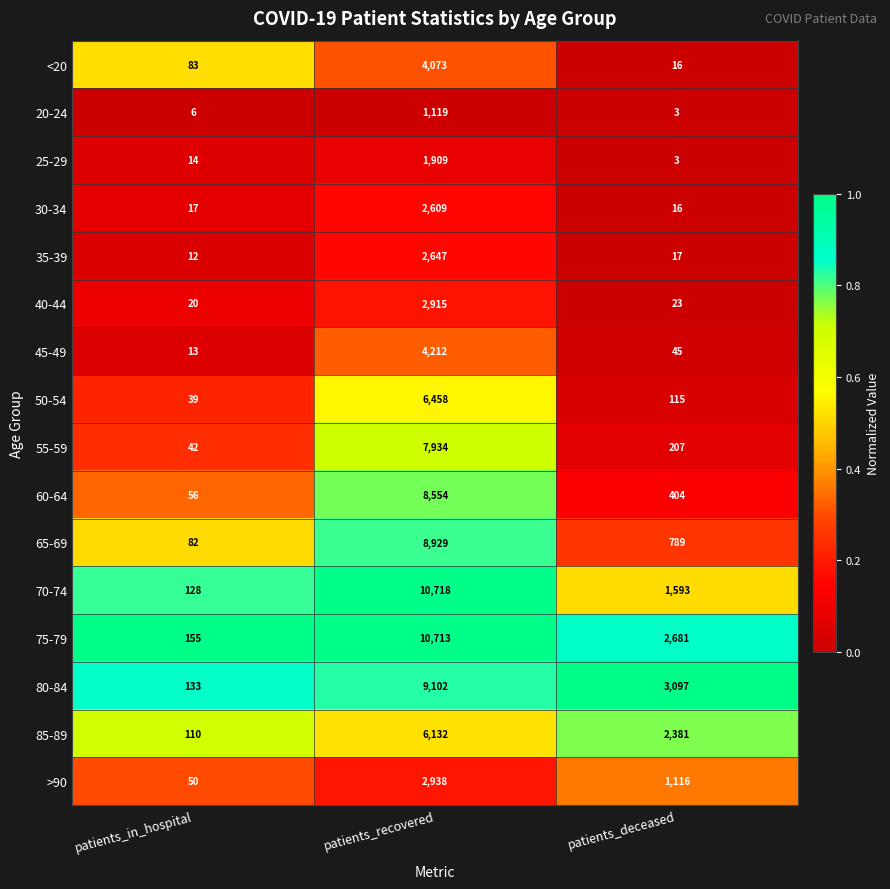

The value of 85-89 at patients_recovered is 1248. True or false?

False